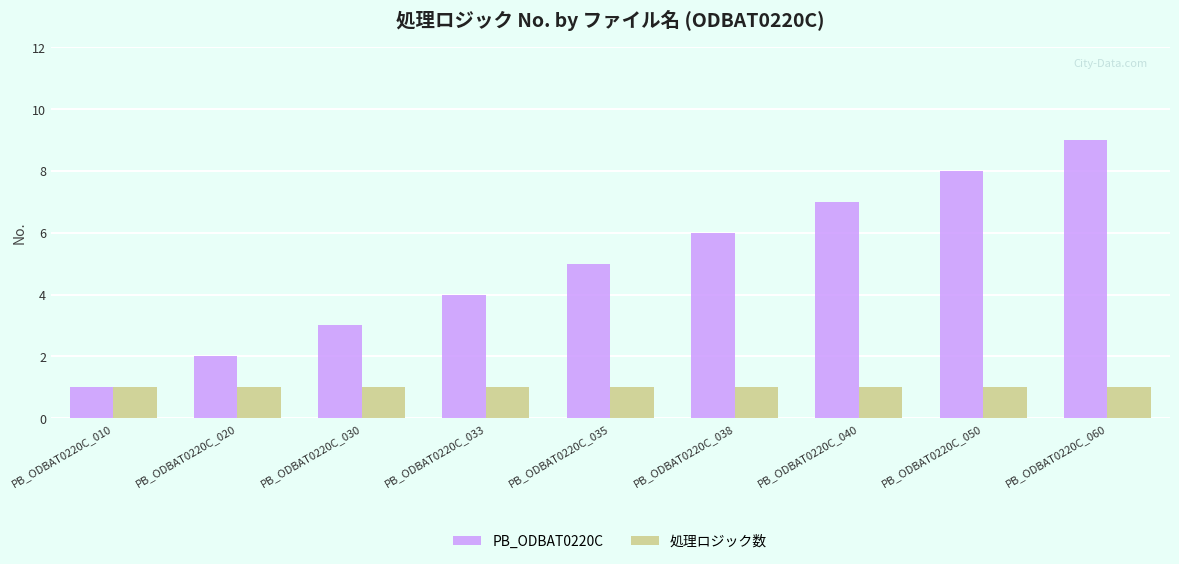

How many series are shown in this chart?

2